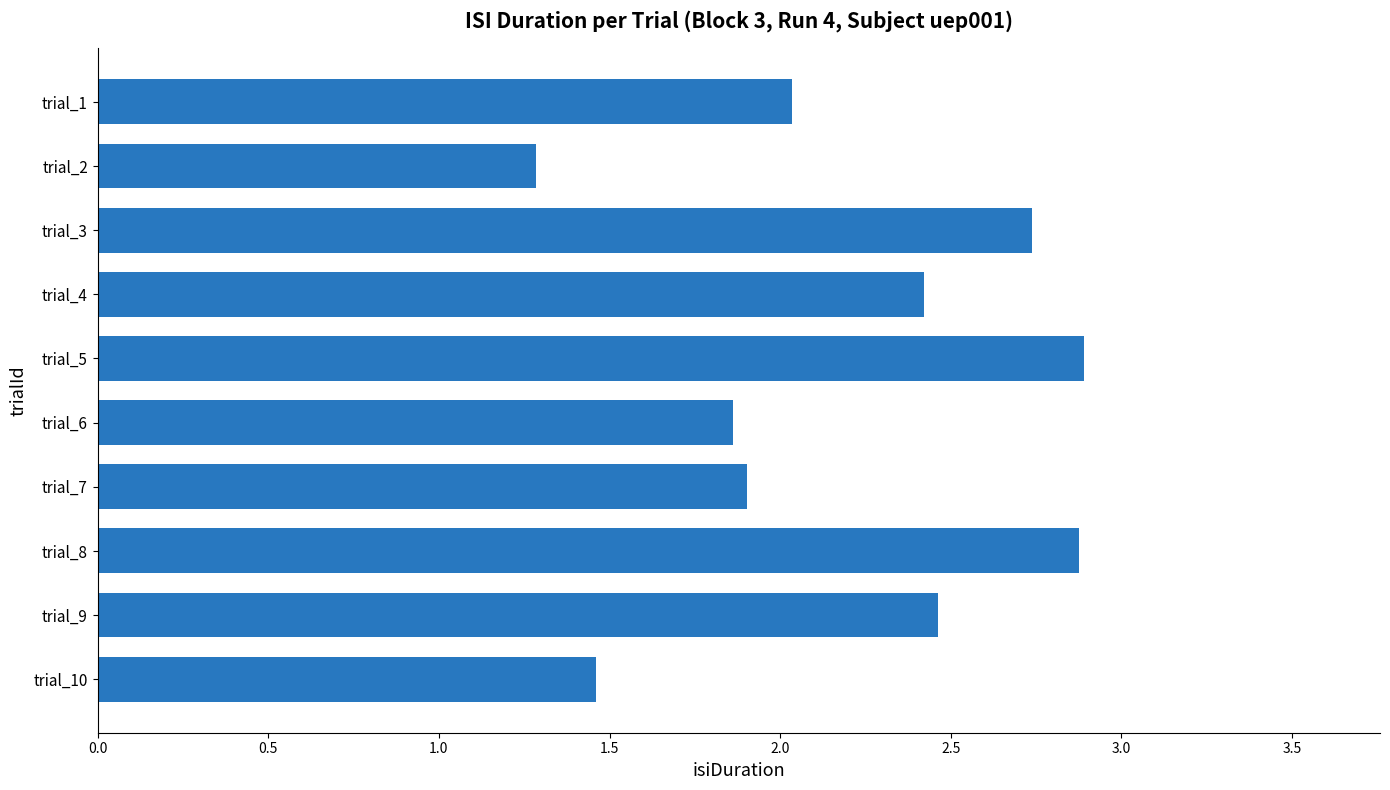

What is the sum of all values?

21.9